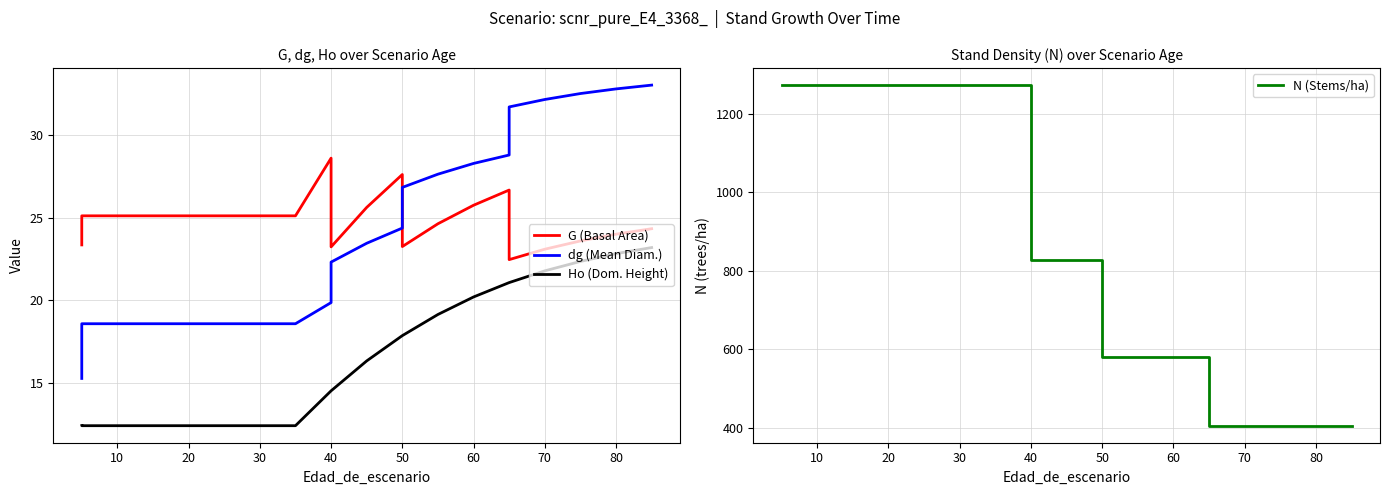

True or false: N (Stems/ha) and Ho (Dom. Height) intersect in this chart.

False